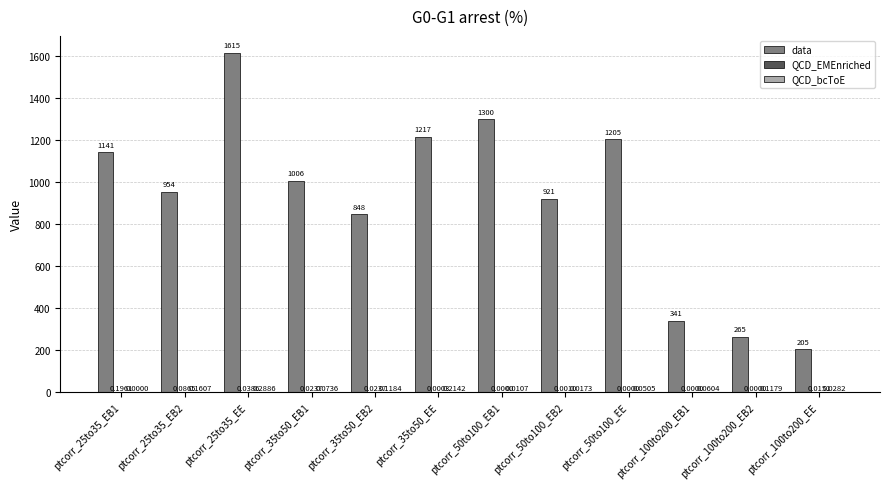

Between ptcorr_35to50_EE and ptcorr_50to100_EB1, which series saw the biggest shift?

data